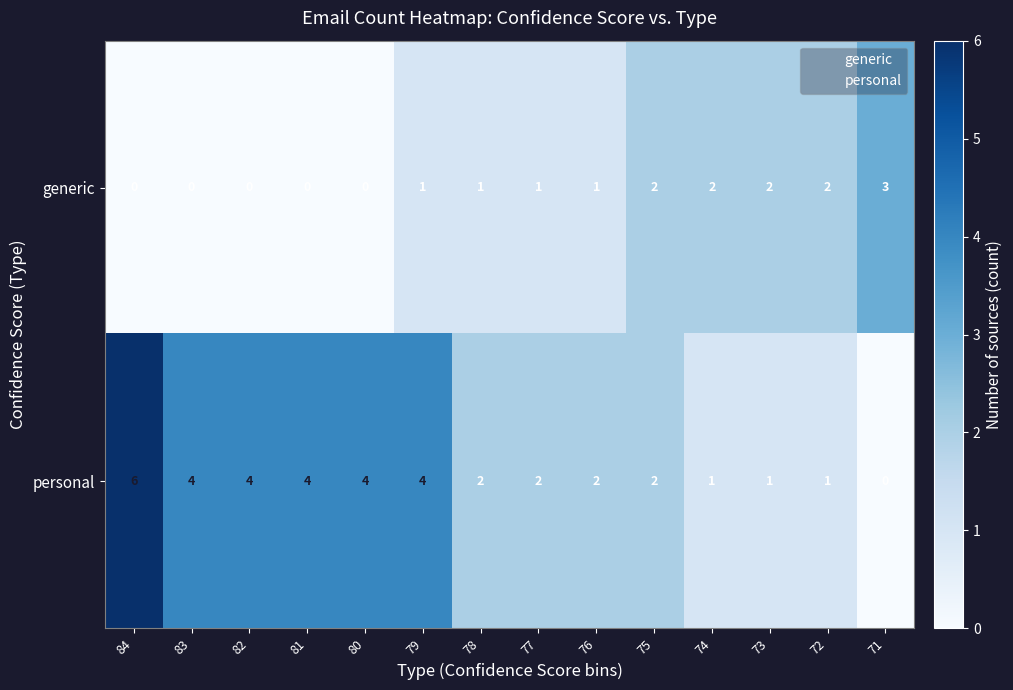

Count the generic values in the range 0 to 2.

13